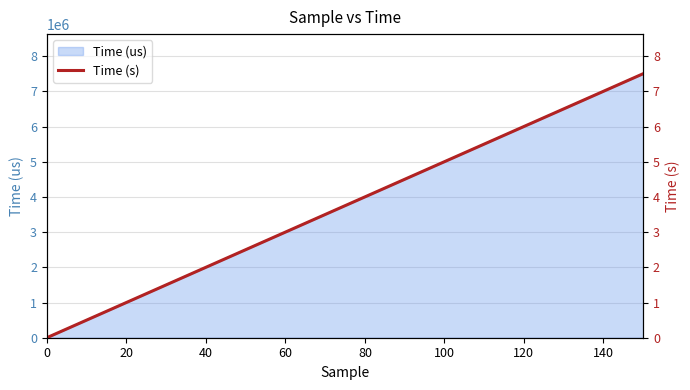

What is the label of the 2nd point from the right?

140